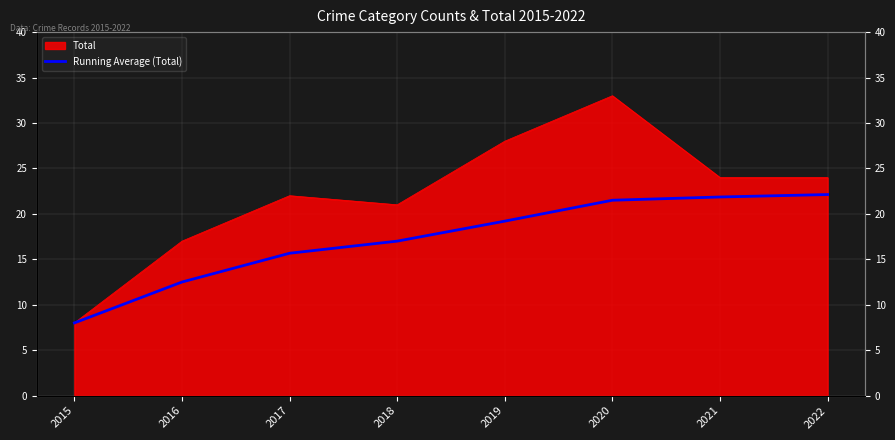

True or false: there are more than 0 points higher than both neighbors.

False